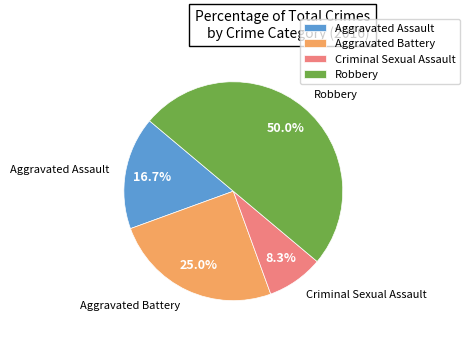

To the nearest percent, what is the average slice percentage?

25%